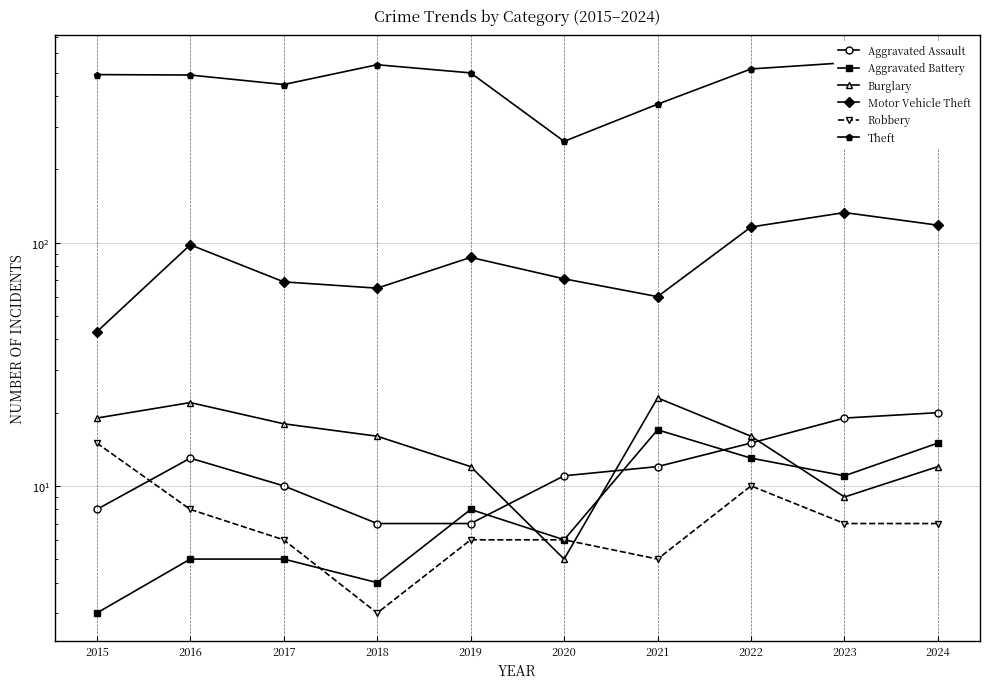

Where is the first local maximum for Aggravated Battery?

2019